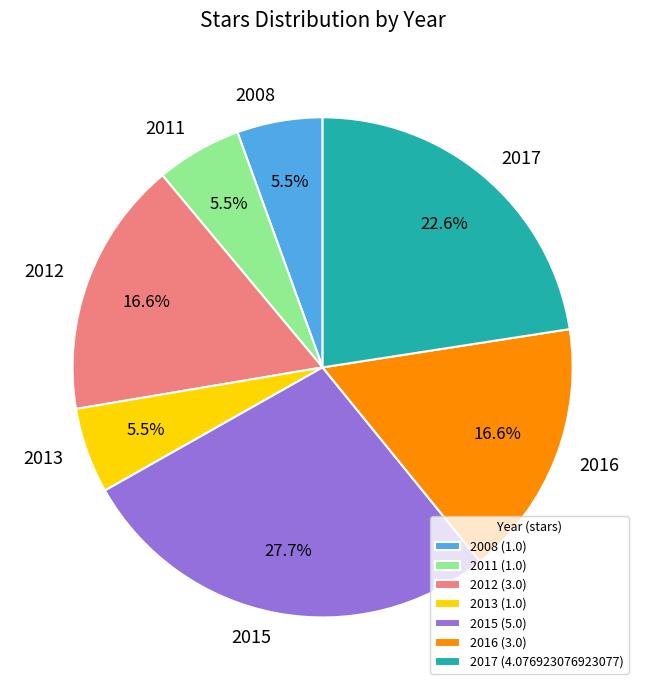

True or false: 2016 accounts for 17% of the total.

True